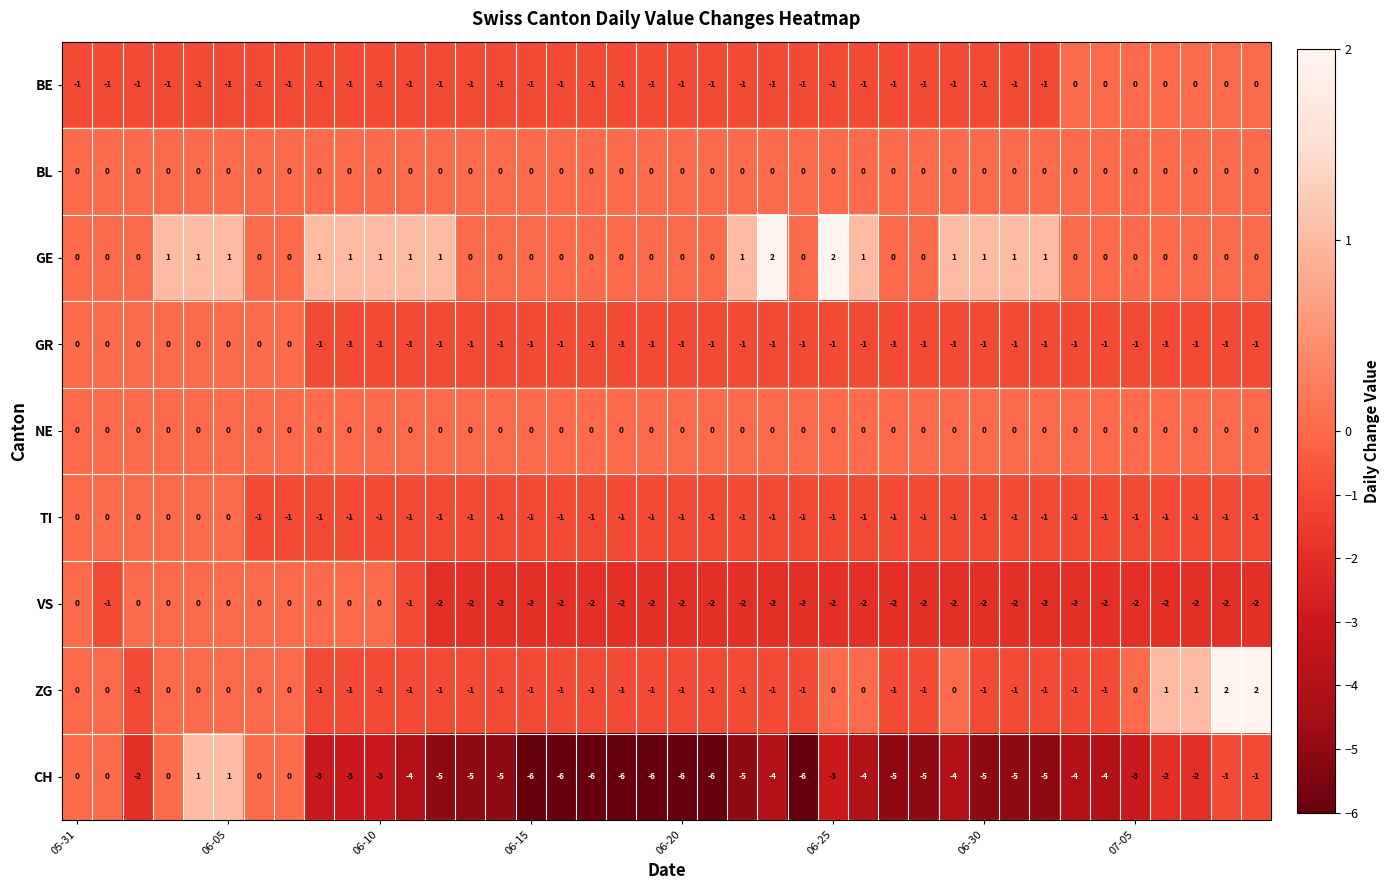

Which series has the largest total across all categories?

GE